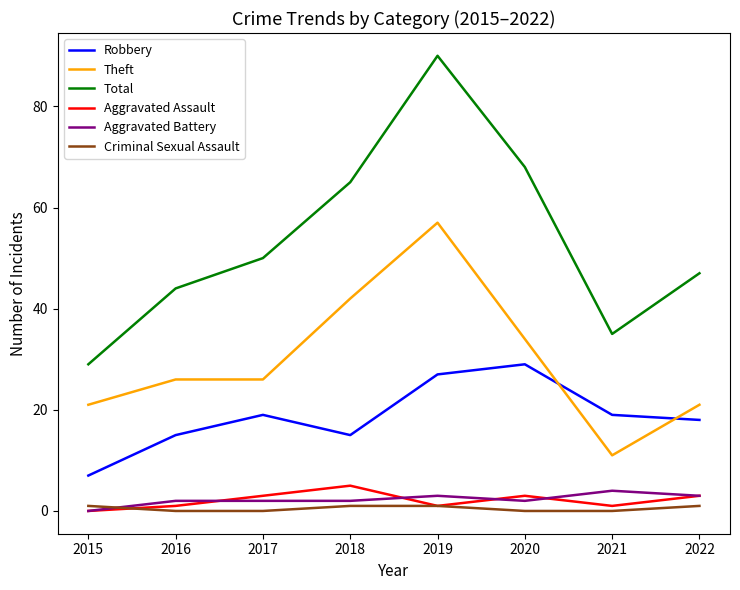

How many positive values does the Aggravated Assault series have?

7